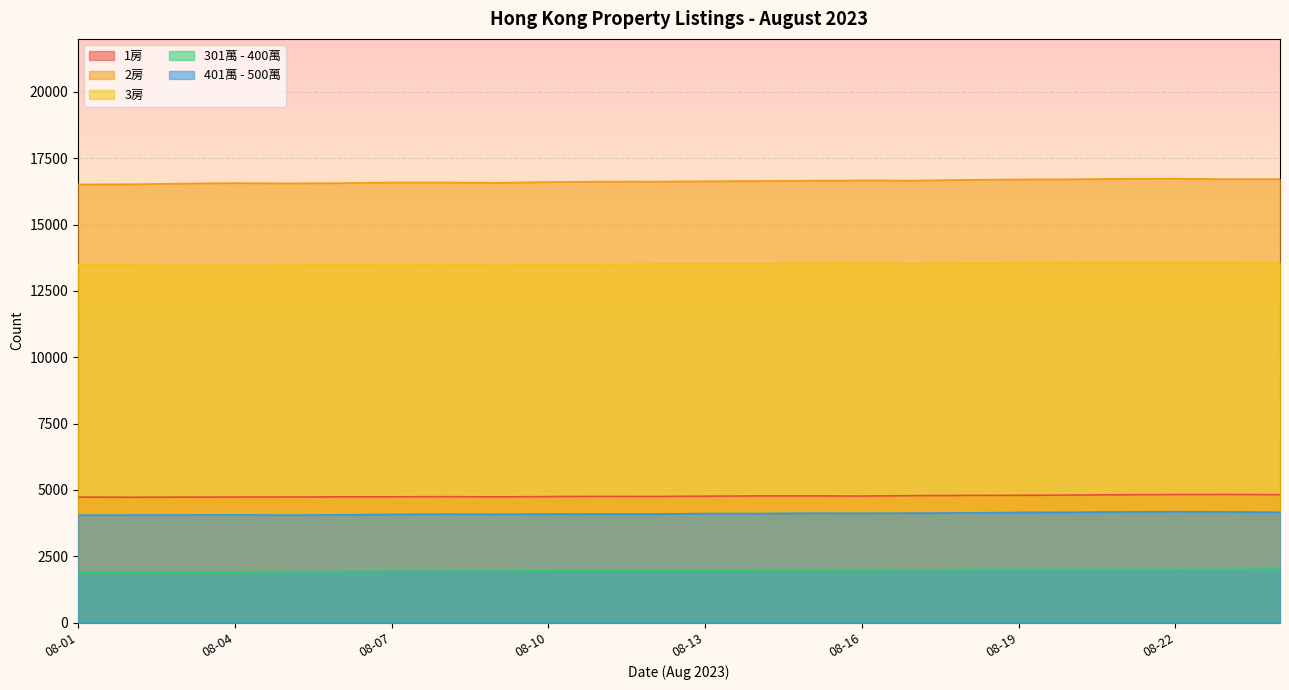

True or false: 1房 and 401萬 - 500萬 cross at least once.

False